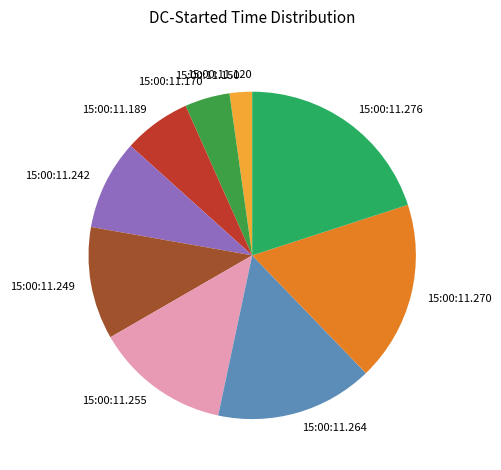

What is the ratio of the value at 15:00:11.249 to the value at 15:00:11.255?

0.8